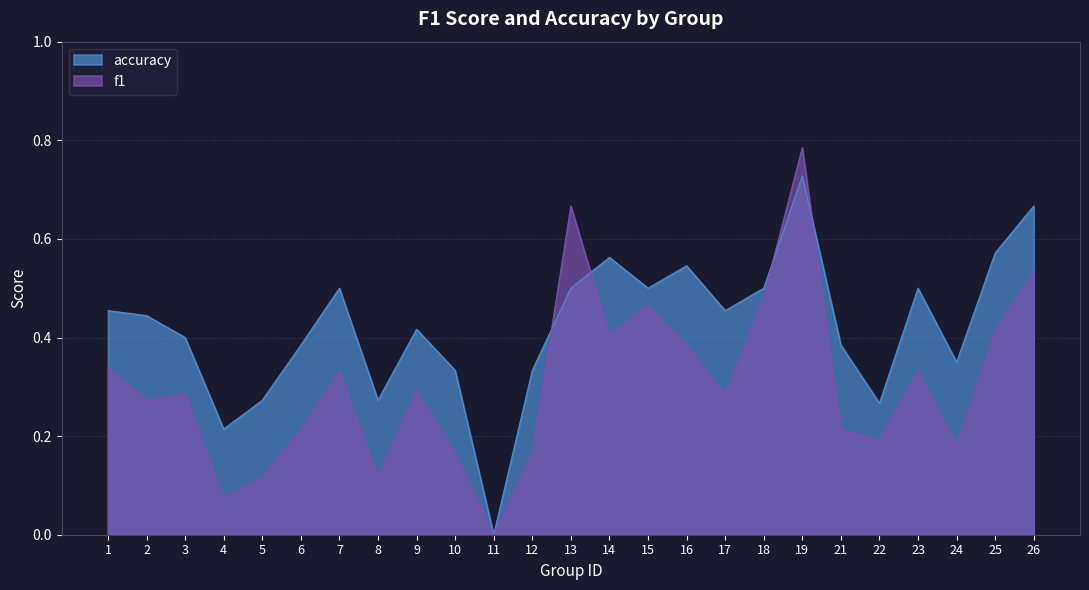

At which category is the sum across all series the highest?

19